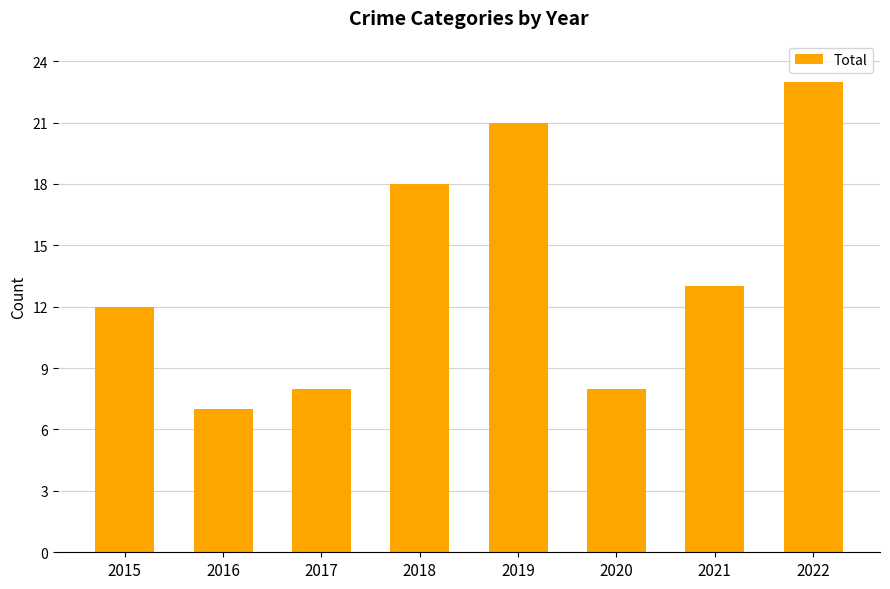

What is the sum of the values at 2015 and 2022?

35